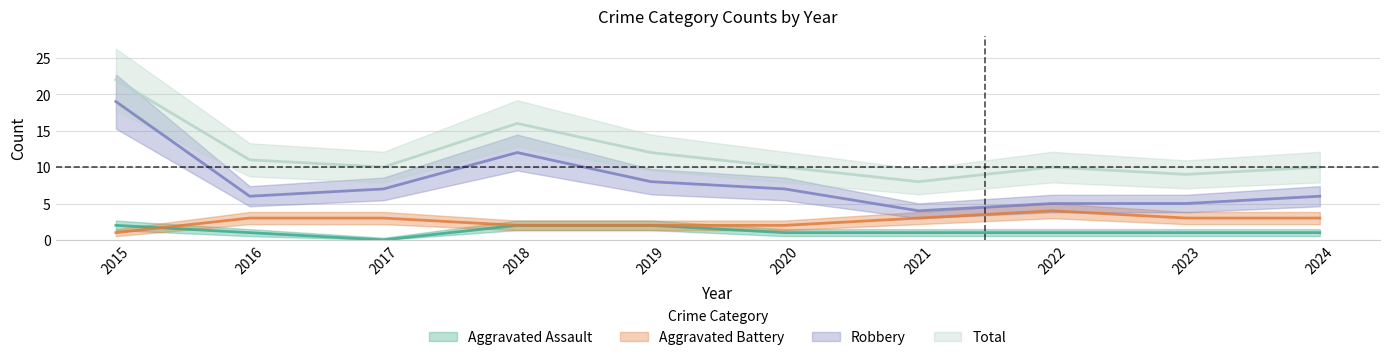

True or false: Aggravated Assault has a value of 2 at 2024.

False